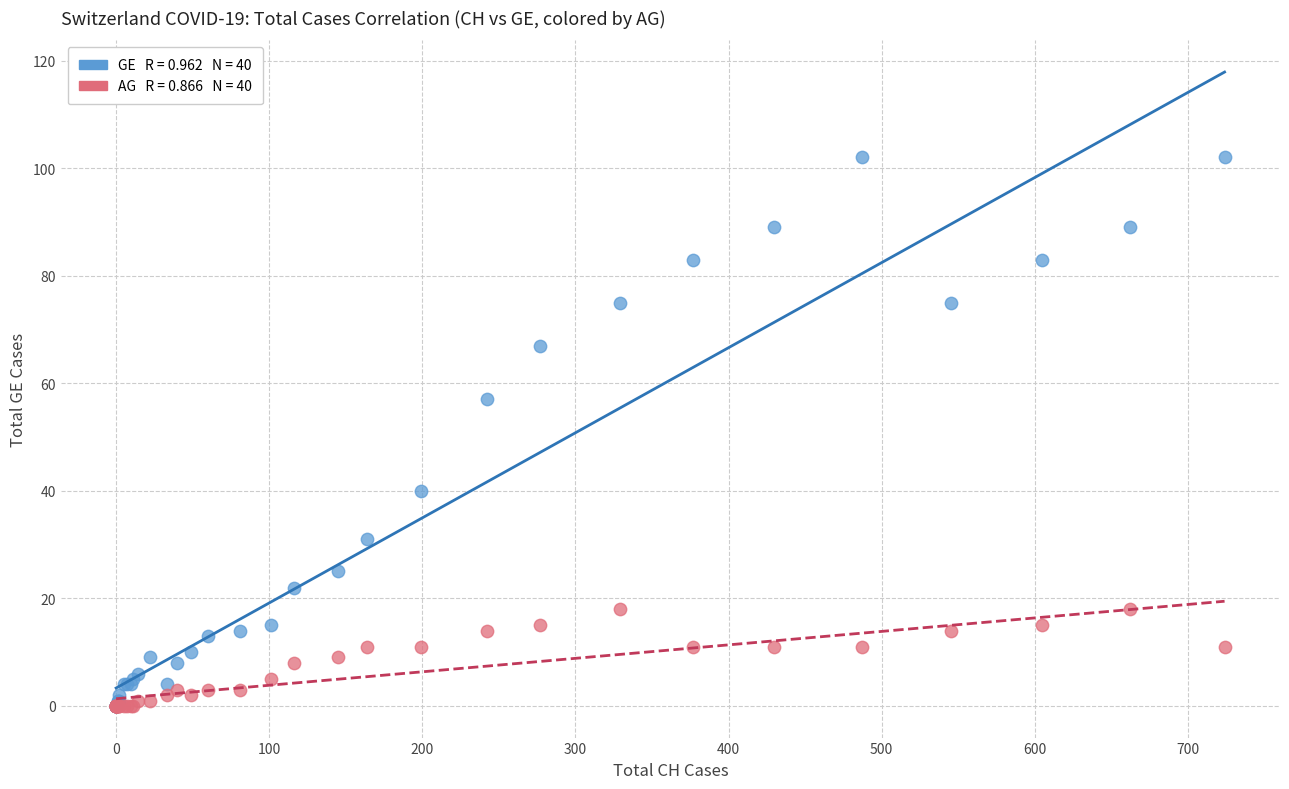

Across all series, what Y value is closest to 51?

57